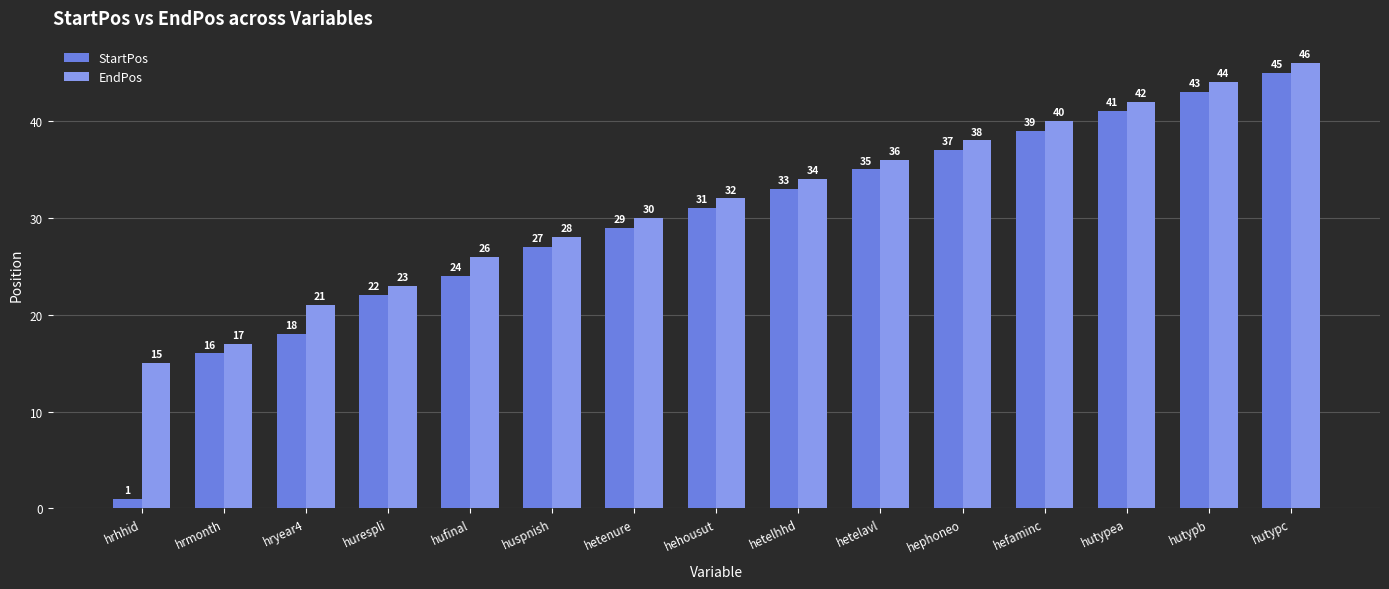

Which series has the largest total across all categories?

EndPos